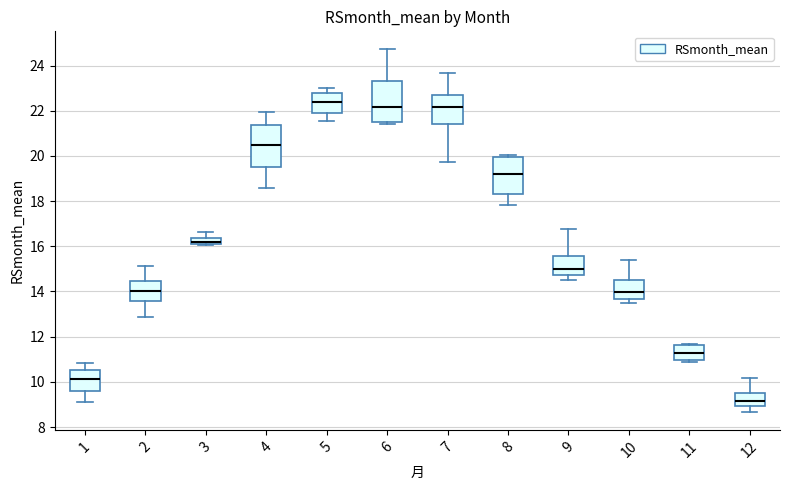

Where does the upper whisker of the box at x = 3 end on the y-axis? The values are not printed on the chart, so give them approximately, as read against the axis.

16.6